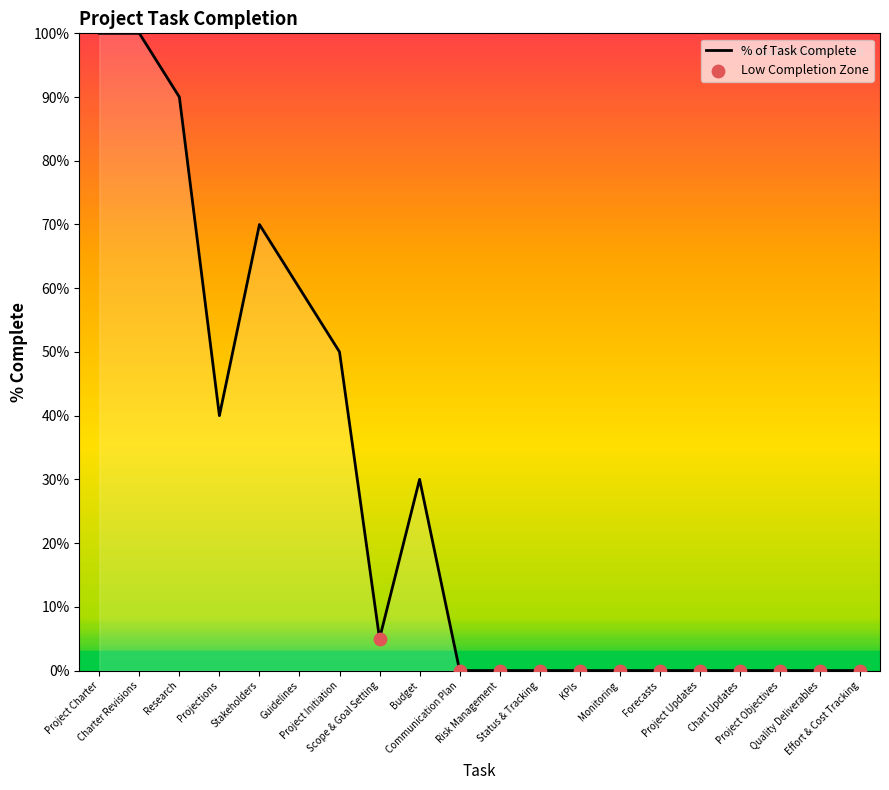

Which has a higher value, Budget or Project Objectives?

Budget